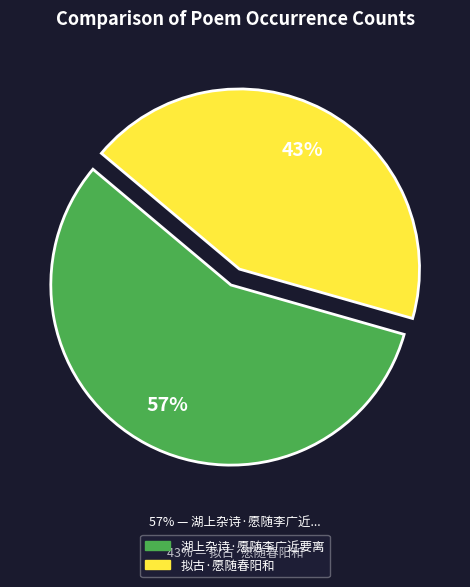

Rank the categories by value from highest to lowest.

湖上杂诗·愿随李广近要离, 拟古·愿随春阳和